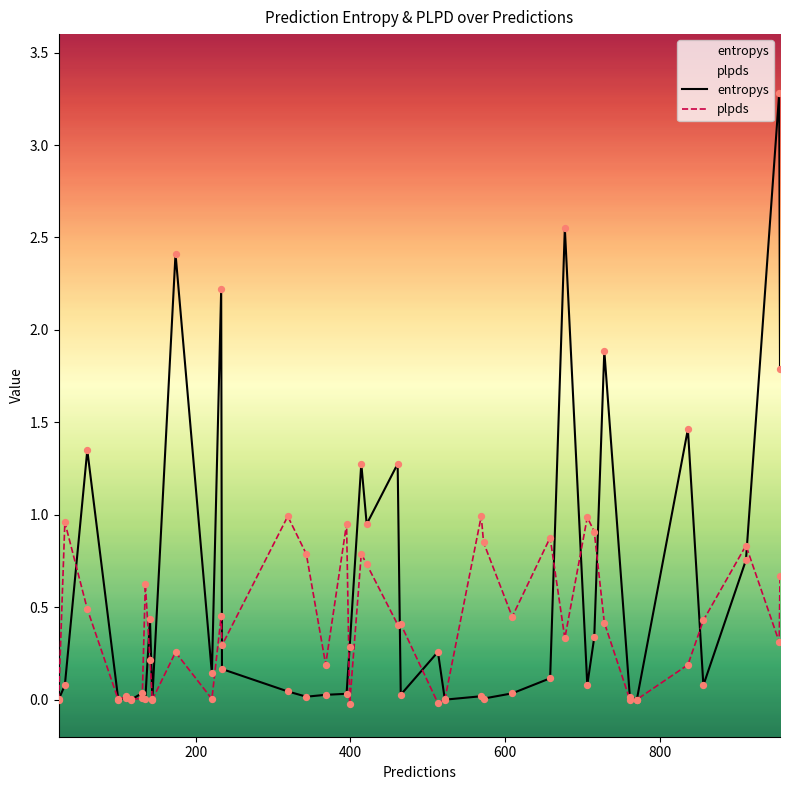

At how many categories does at least one series exceed 0?

40